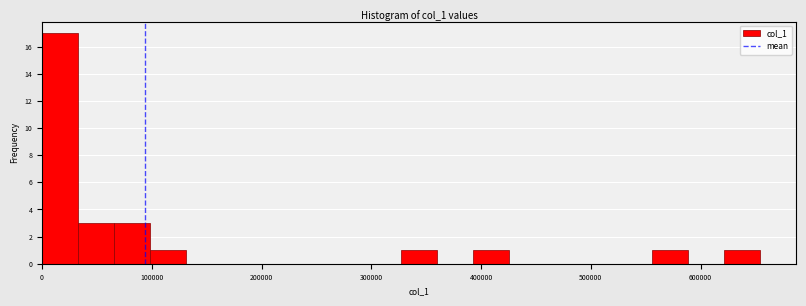

Around what value on the x-axis is the tallest bar? Give the approximate position of its centre, as read against the axis.

20000